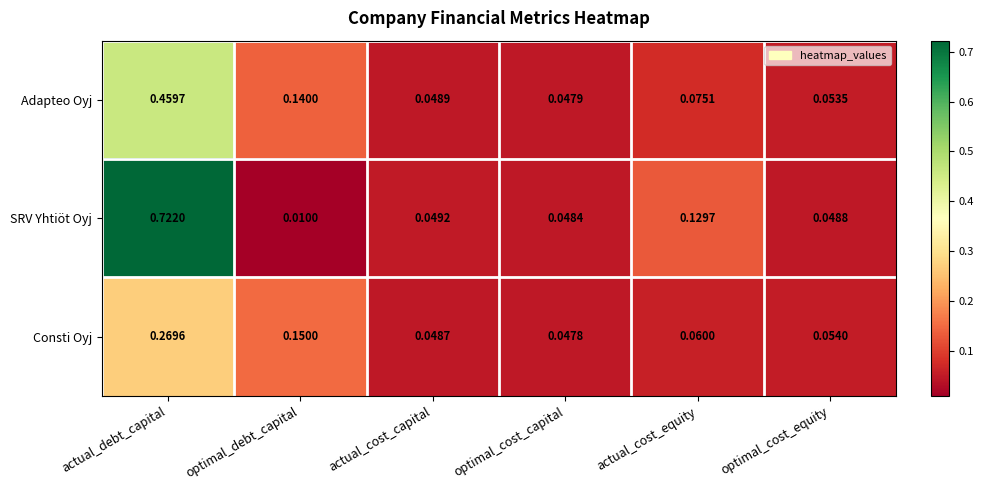

Which label corresponds to the largest value in the chart?

actual_debt_capital